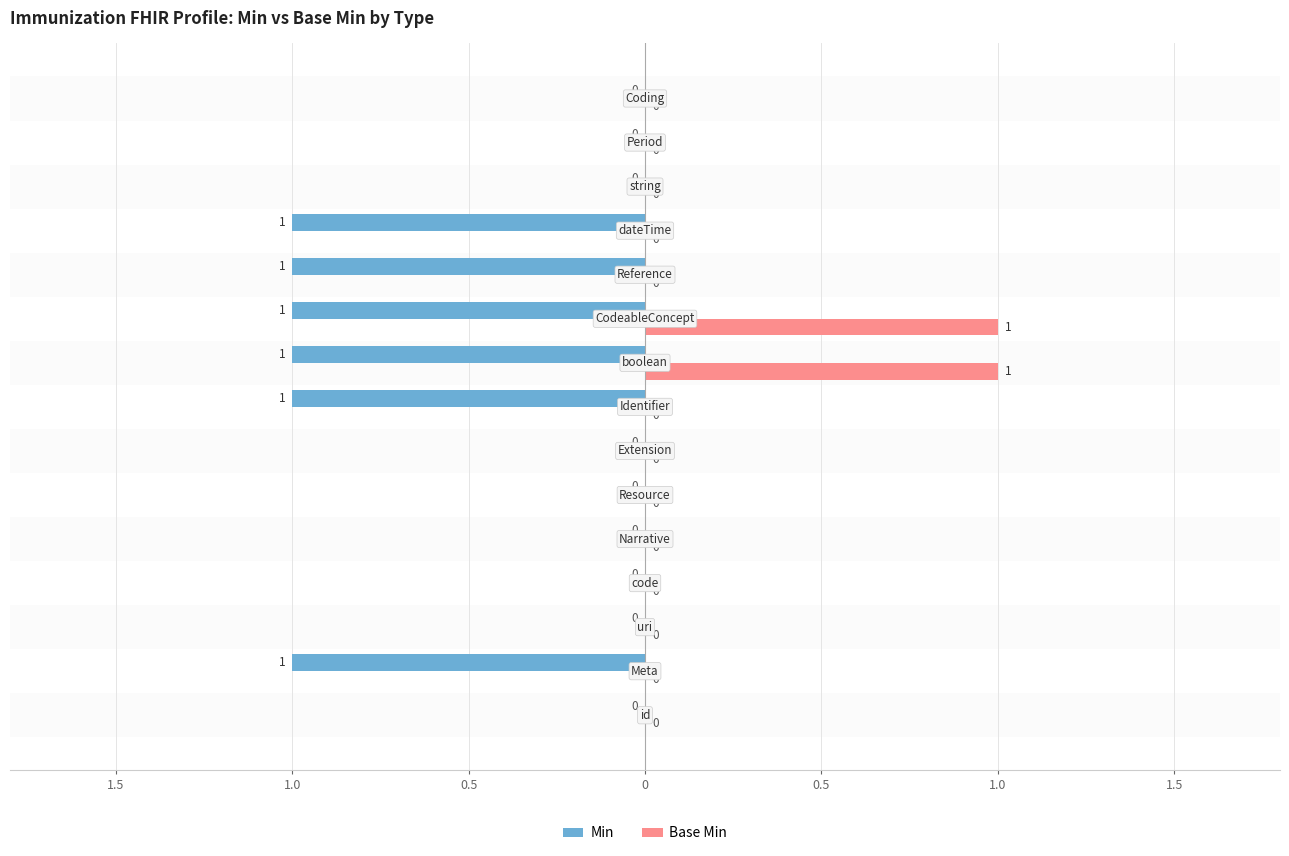

What are all the series names shown in the legend?

Min, Base Min